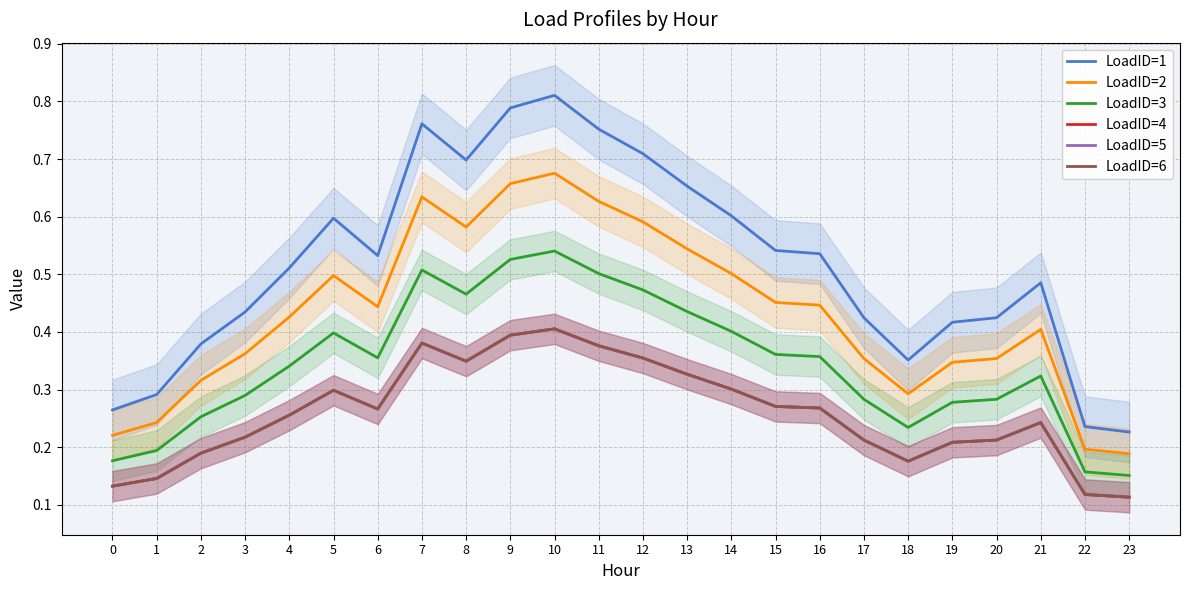

How many LoadID=1 values are between 0 and 1?

24